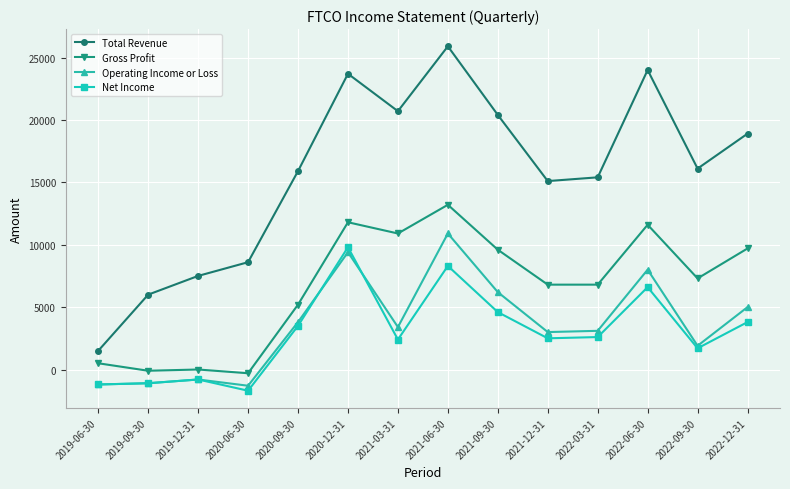

How many negative values does the Operating Income or Loss series have?

4